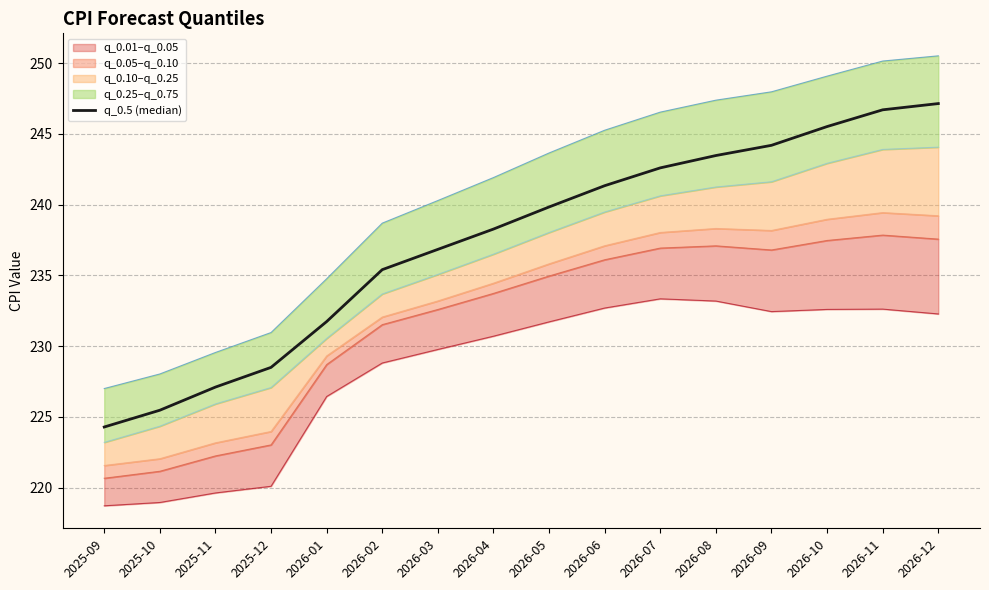

Reading right to left, extract all data points from this chart.

247.1	246.7	245.5	244.2	243.5	242.6	241.3	239.8	238.3	236.8	235.4	231.7	228.5	227.1	225.5	224.3